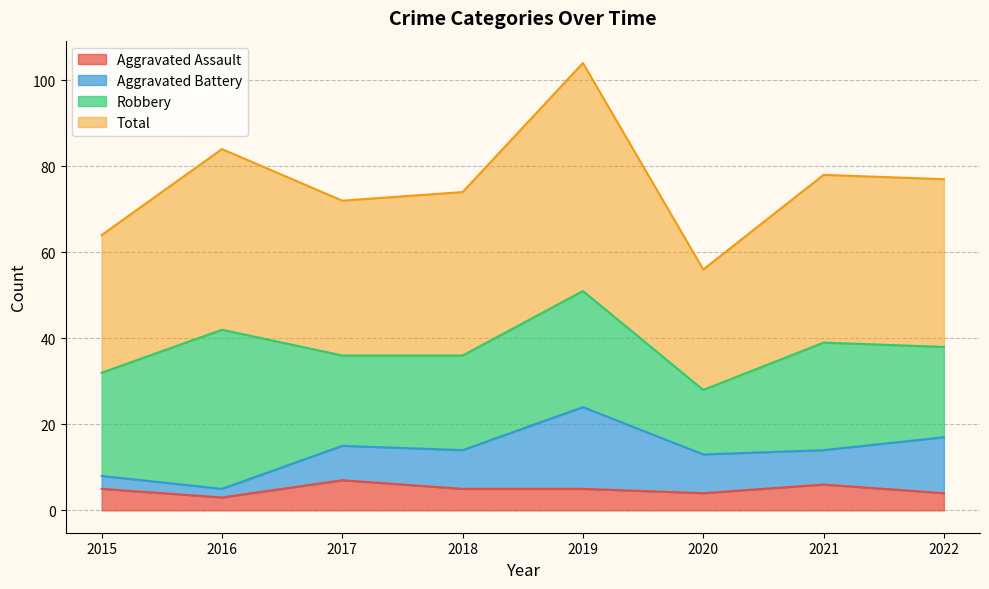

What are all the series names shown in the legend?

Aggravated Assault, Aggravated Battery, Robbery, Total